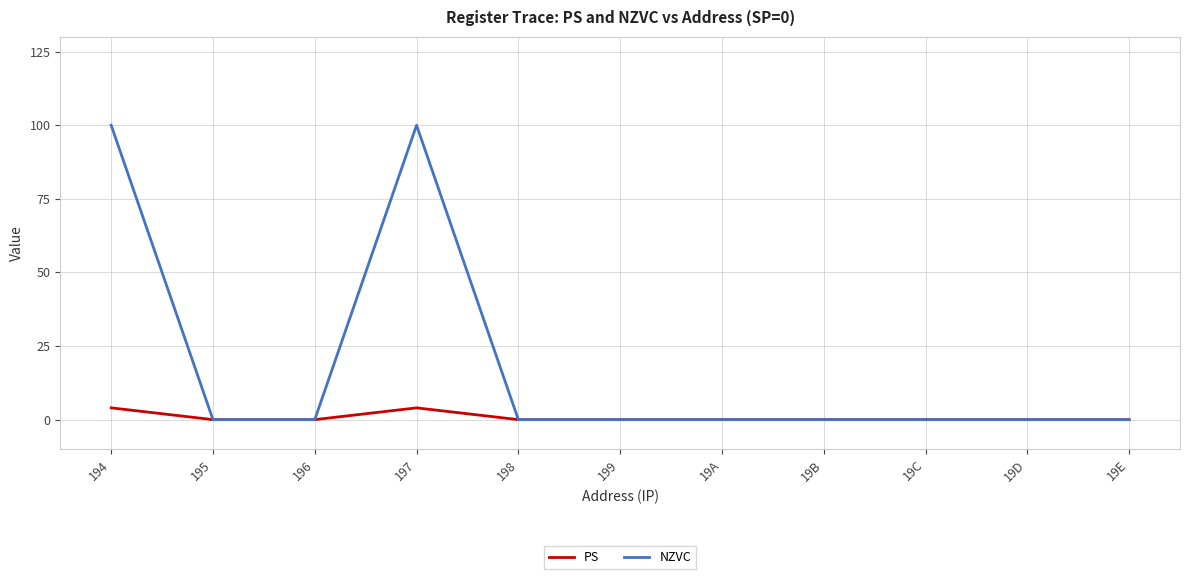

What is the total value across all series at 197?

104